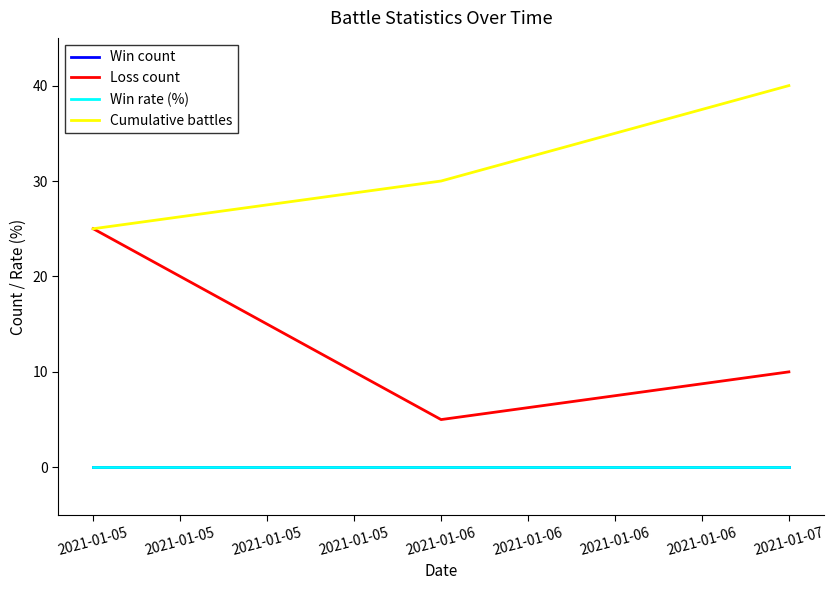

Reading right to left, what are all the values shown in this chart?

Win count: 0	0	0
Loss count: 10	5	25
Win rate (%): 0	0	0
Cumulative battles: 40	30	25